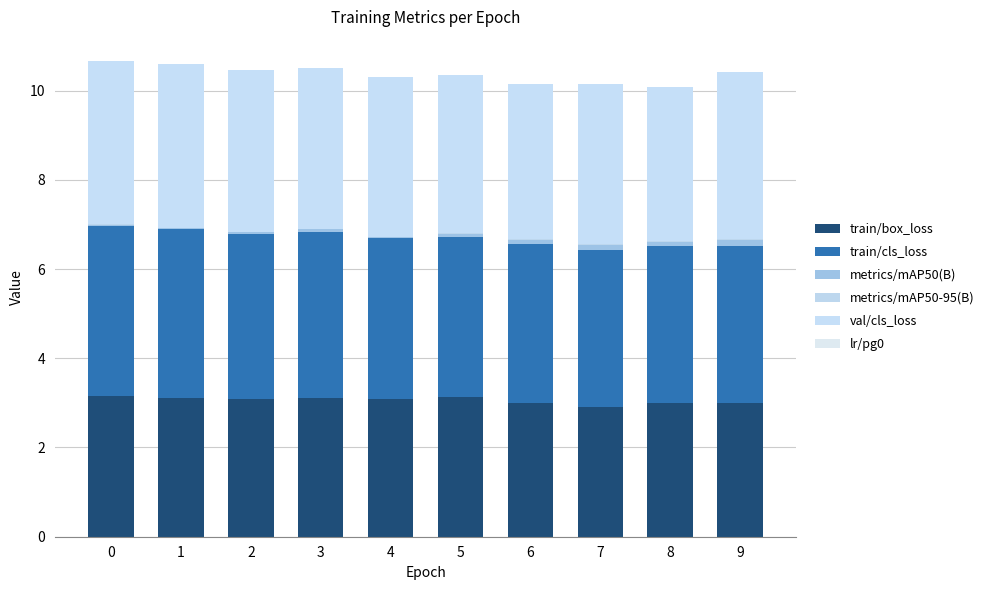

What is the difference between the maximum and minimum values in the val/cls_loss series?

0.3